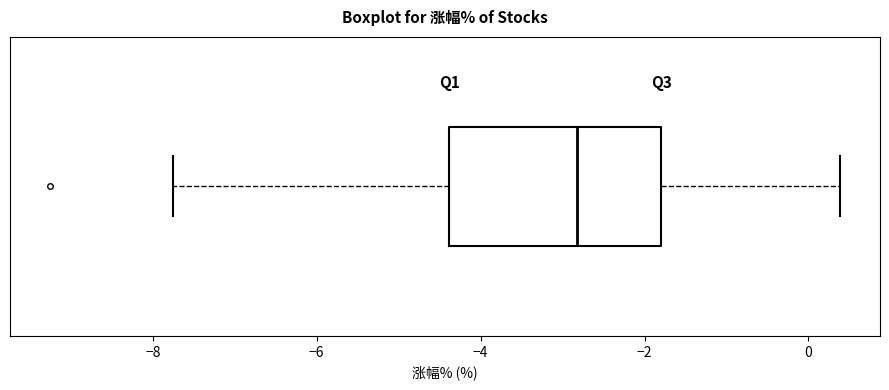

Read this box plot against the x-axis: the position of the median line, the range covered by the box, and the ends of both whiskers. The values are not printed on the chart, so give them approximately, as read against the axis.

median -2.8, box -4.4 to -1.8, whiskers -7.8 to 0.4